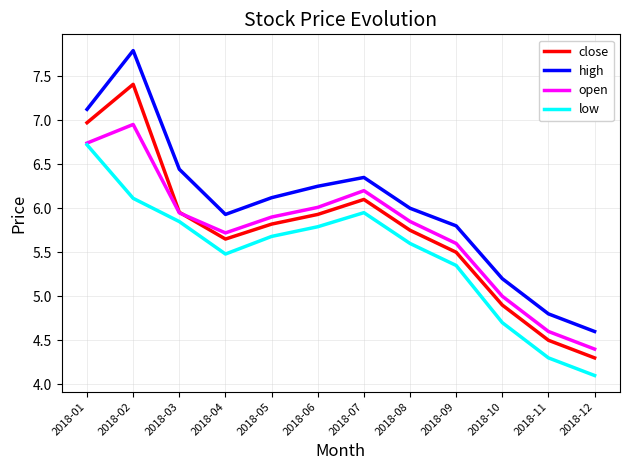

What is the greatest value displayed?

7.8